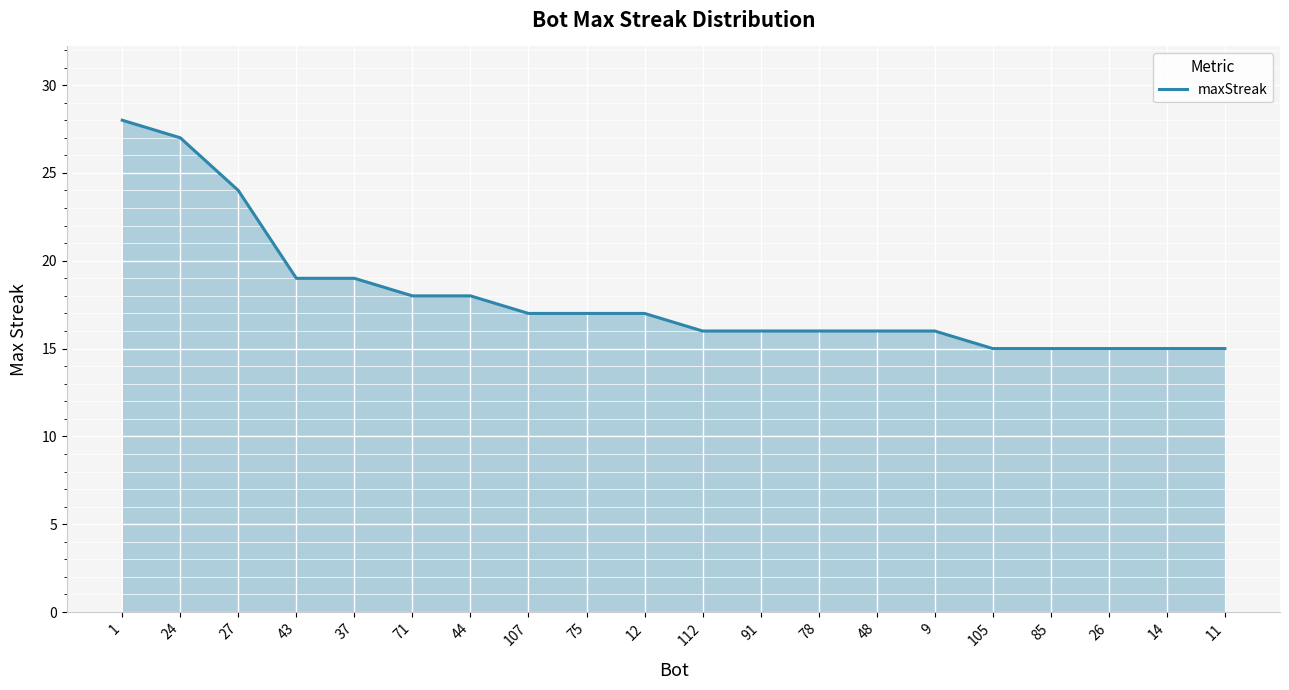

Is it true that the value at 43 is 19?

True